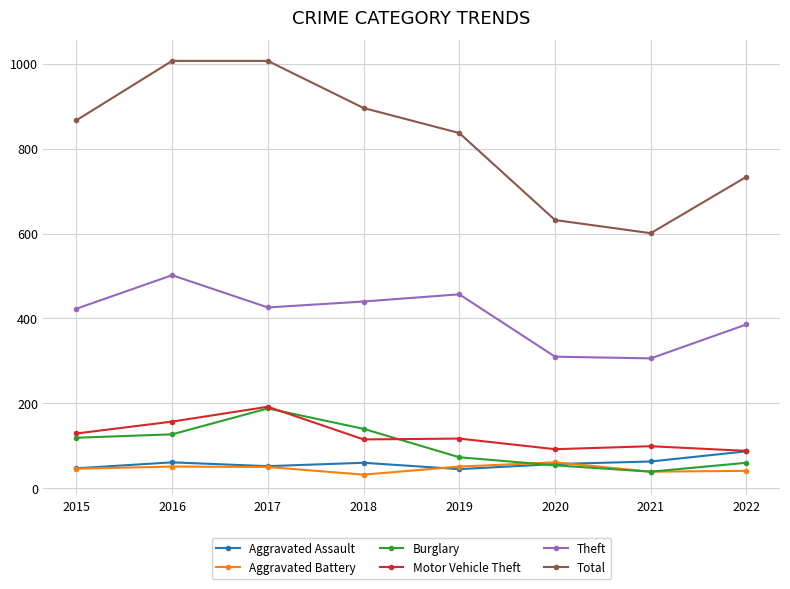

At which category does Burglary reach its first local peak?

2017